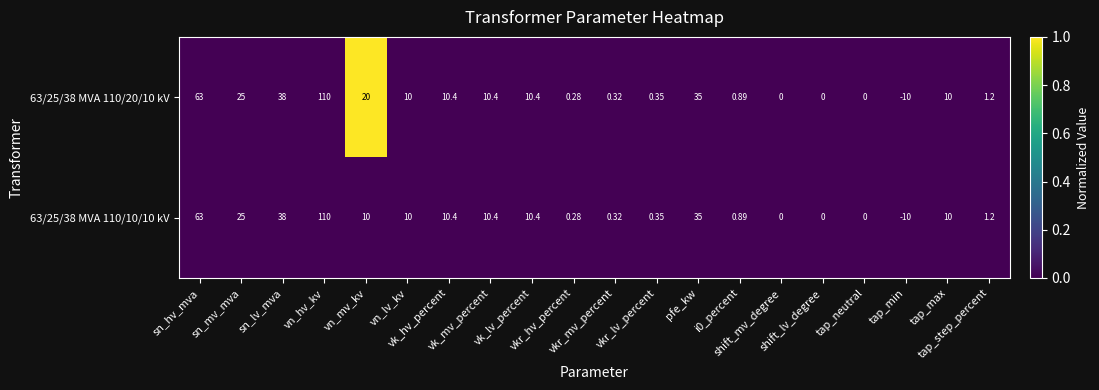

How many data points in 63/25/38 MVA 110/20/10 kV are less than 10?

9